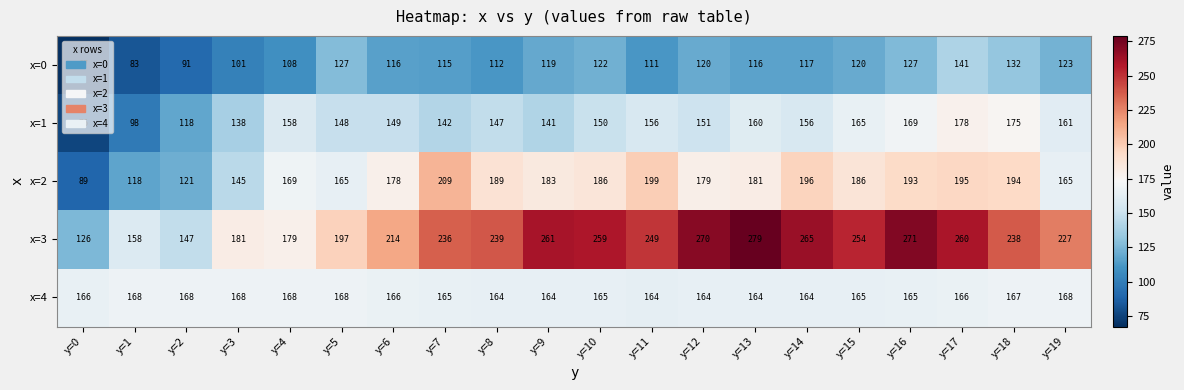

What is the average value of the x=0 series?

113